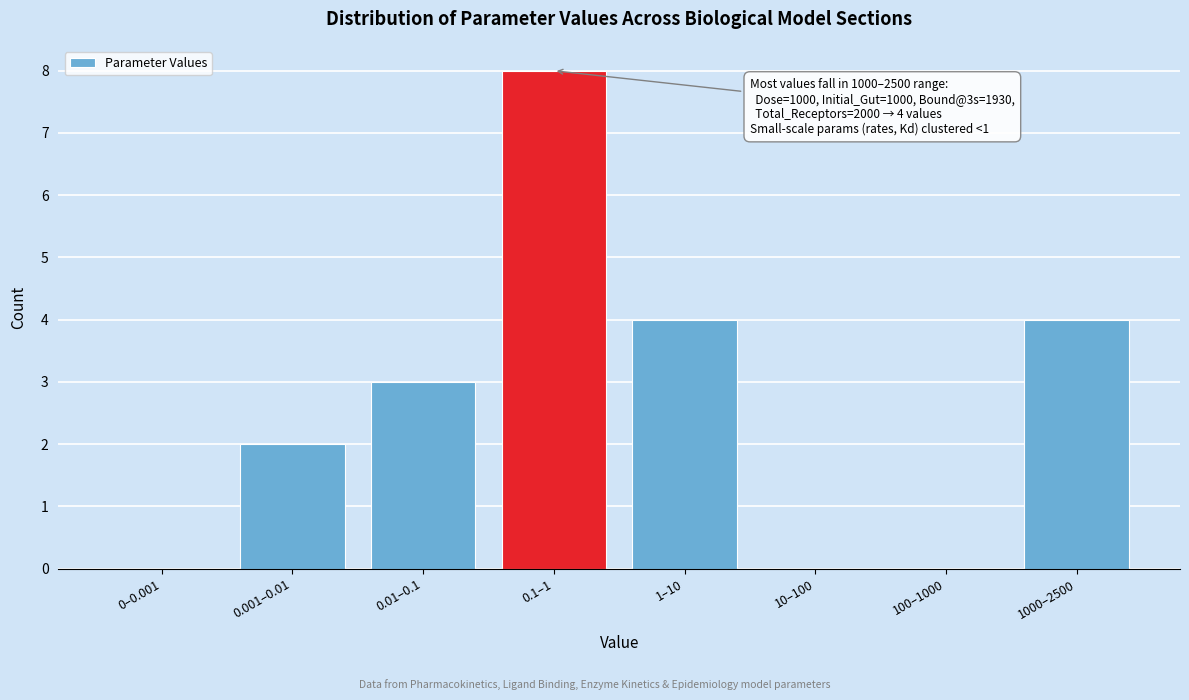

Reading right to left, list all the values displayed in this chart.

1000–2500=4	100–1000=0	10–100=0	1–10=4	0.1–1=8	0.01–0.1=3	0.001–0.01=2	0–0.001=0